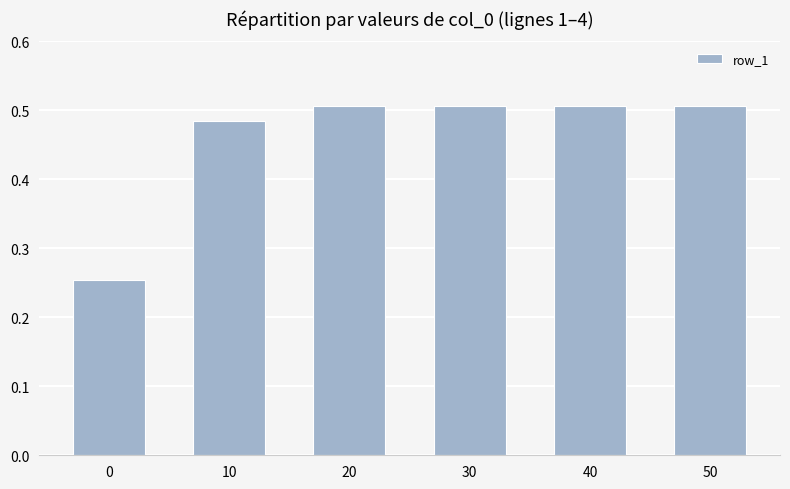

How many distinct data groups are displayed?

1